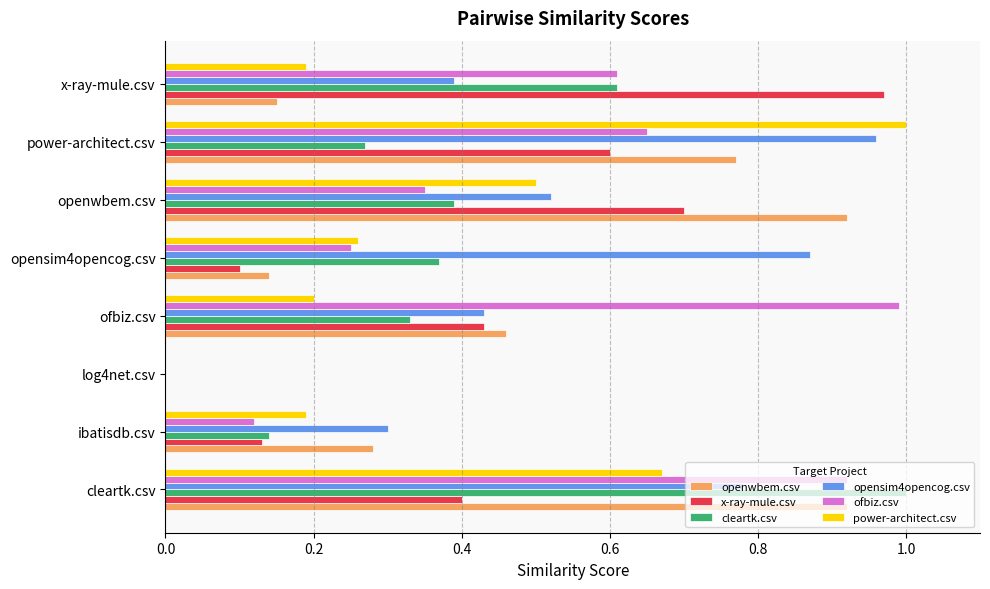

What is the sum of all x-ray-mule.csv values?

3.3